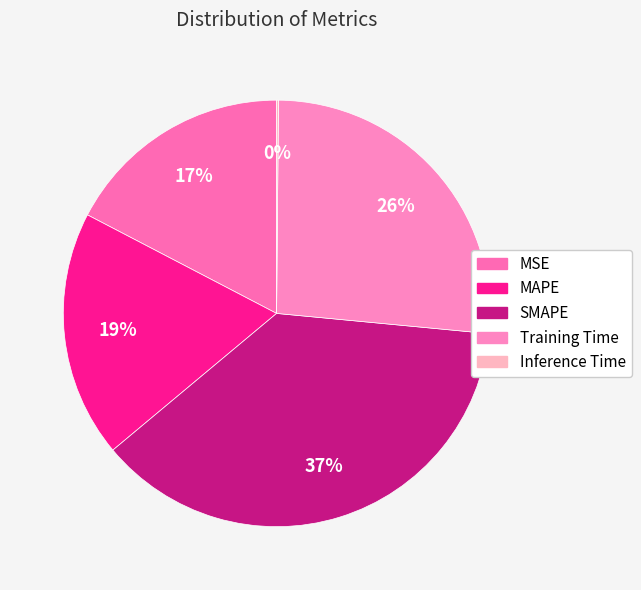

What is the total percentage of MAPE and SMAPE?

56.1%